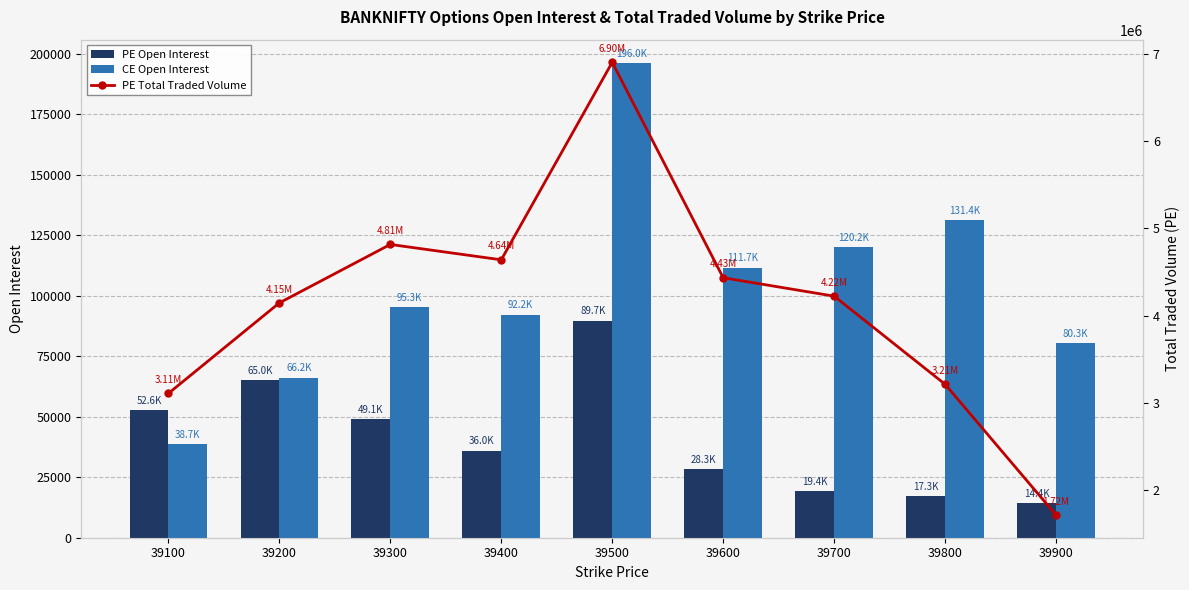

At which category is the sum across all series the highest?

39500